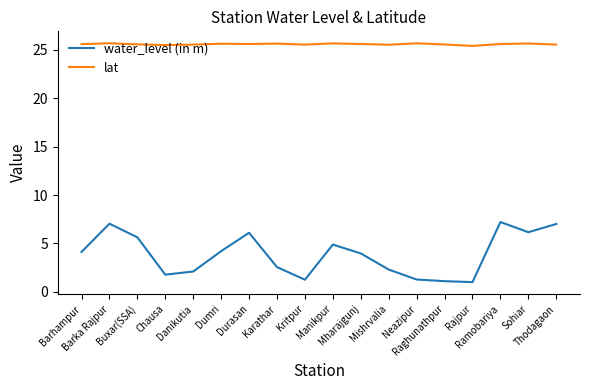

Is this an area chart (filled region under the line)?

No